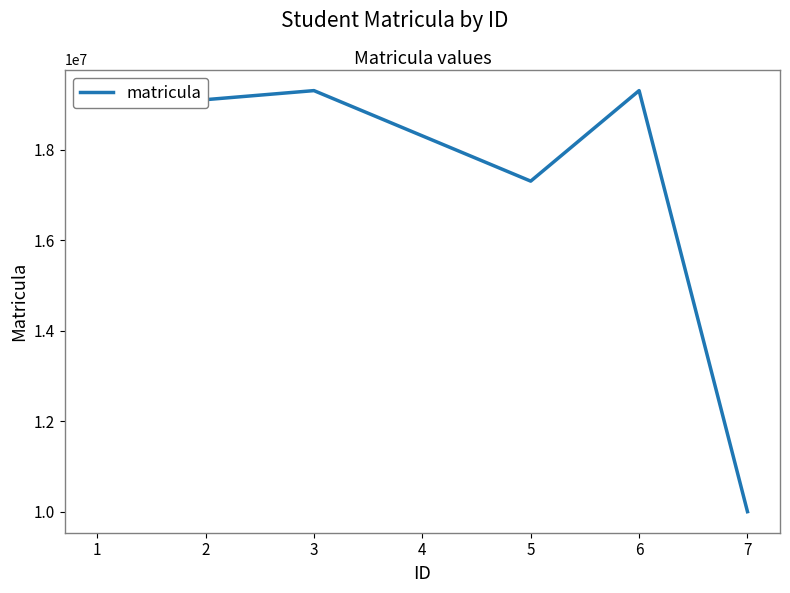

What is the sum of all values?

122612456